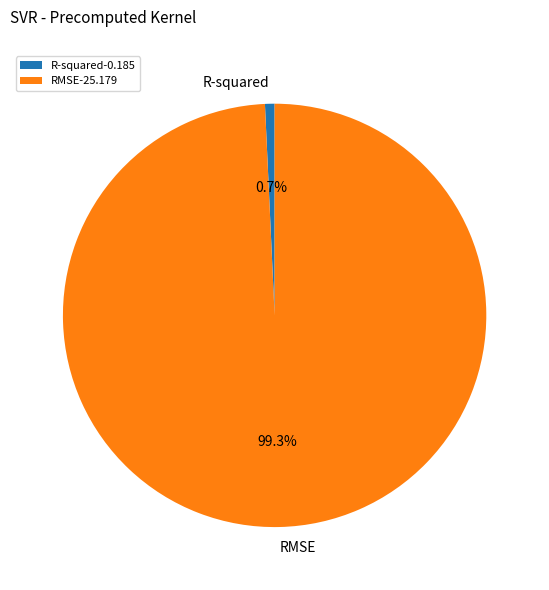

Which category has the smallest portion of the pie?

R-squared